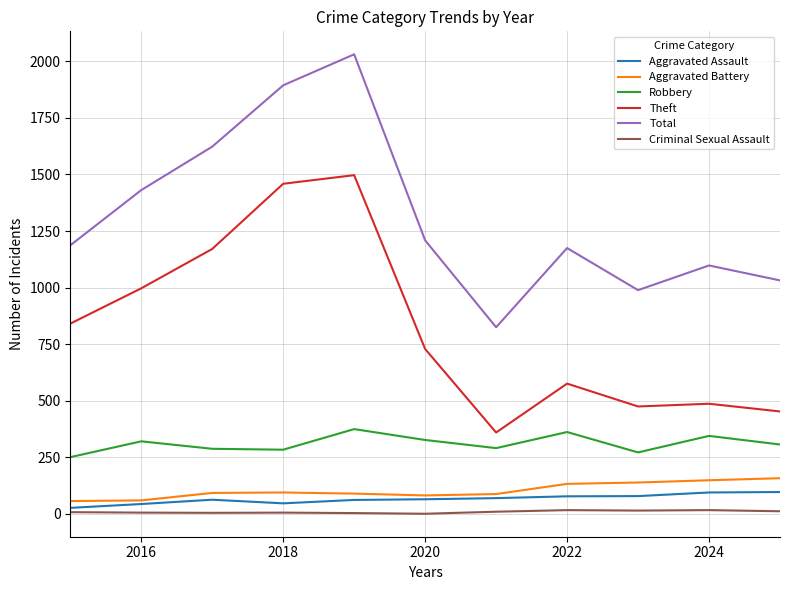

True or false: Robbery and Aggravated Battery cross at least once.

False